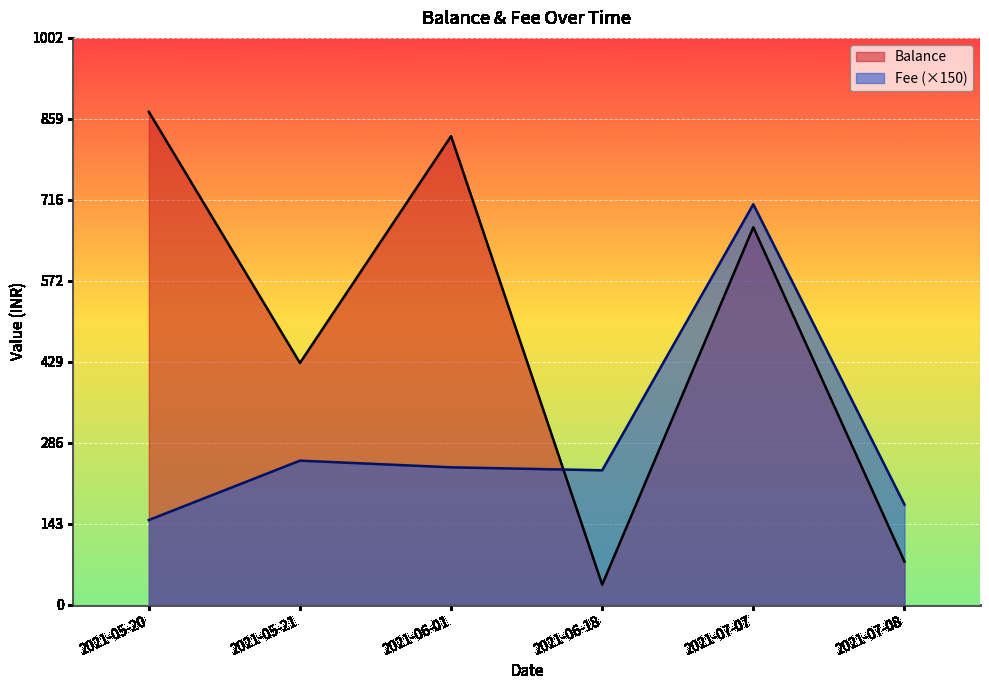

Which category has the lowest value in the Fee series?

2021-05-20